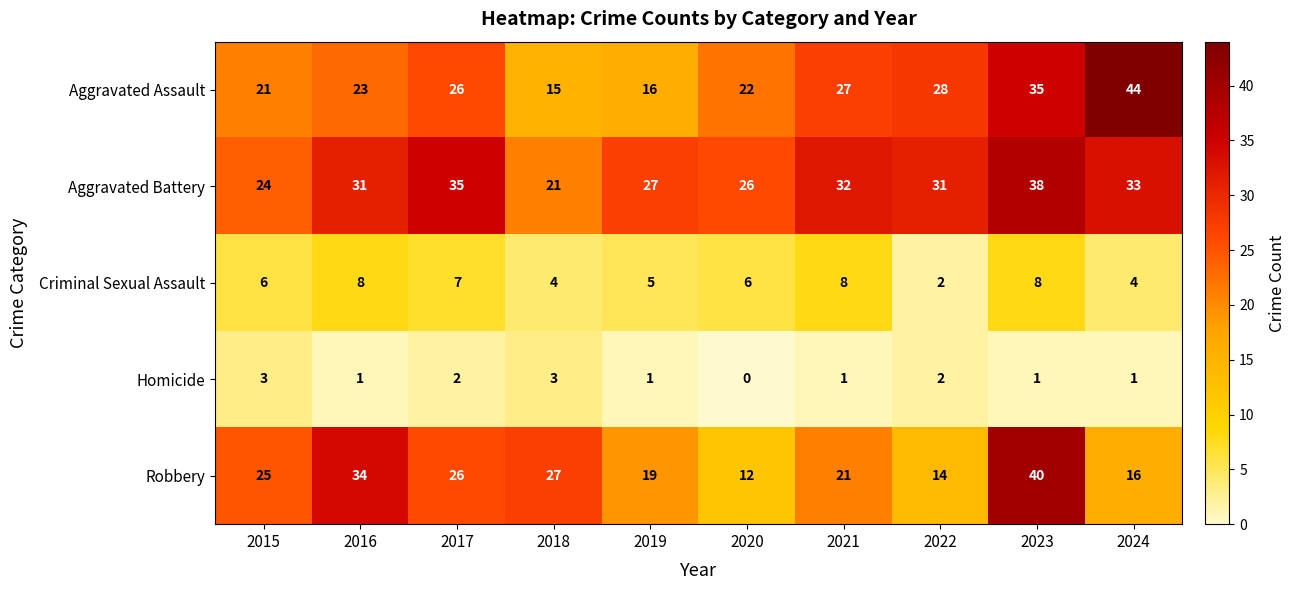

List the labels in order of Robbery value, smallest first.

2020, 2022, 2024, 2019, 2021, 2015, 2017, 2018, 2016, 2023